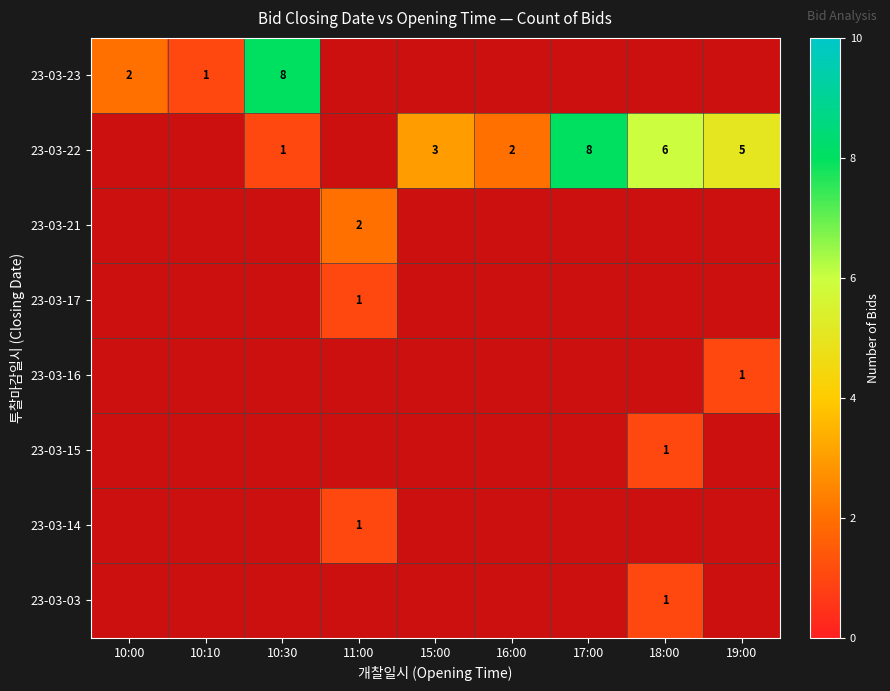

Between 16:00 and 19:00, which series saw the biggest shift?

23-03-22